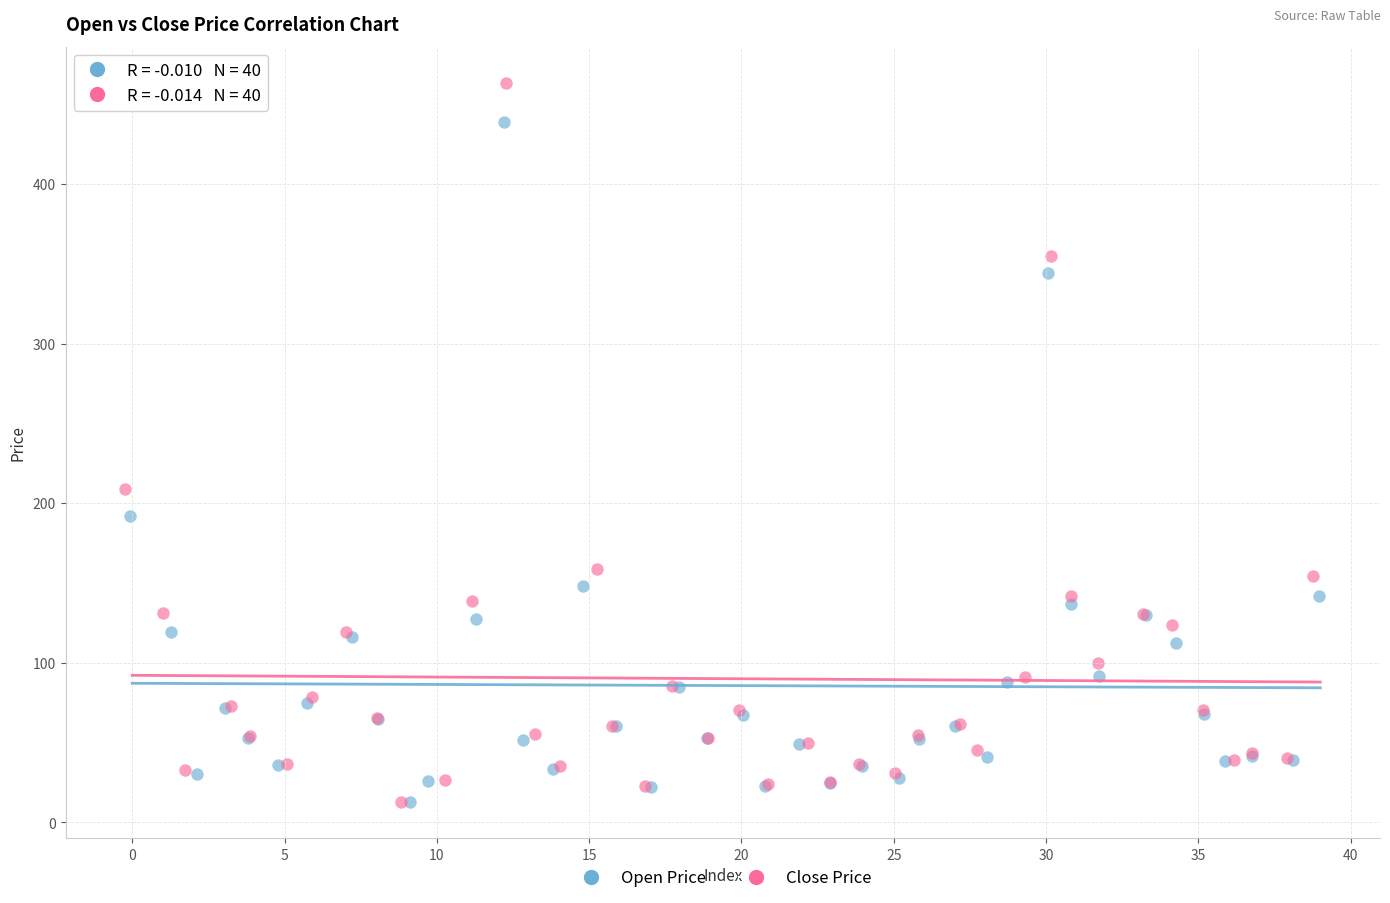

Which series contains the highest Y value?

Close Price